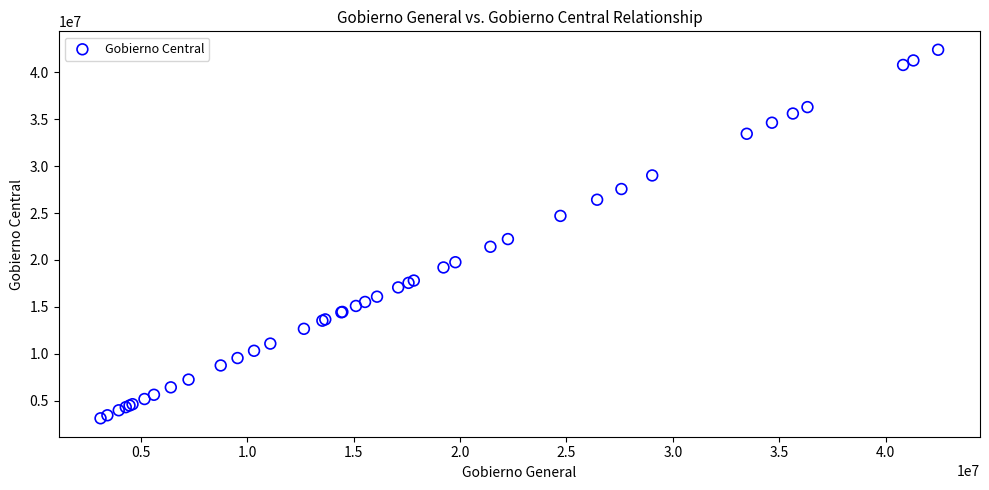

What Y value in the scatter plot is closest to 22760848?

22221911